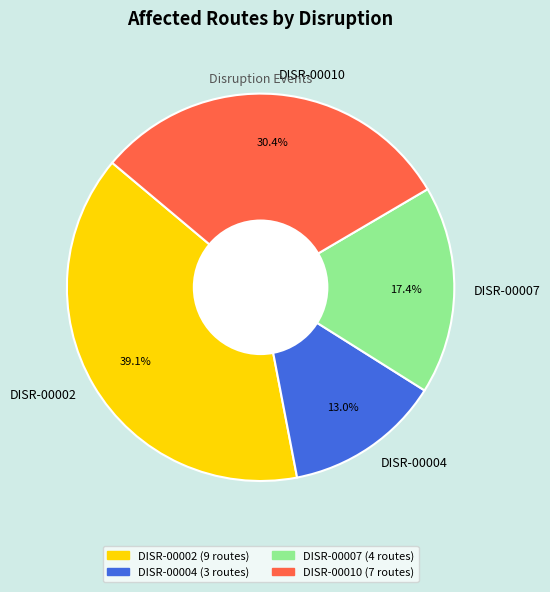

To the nearest percent, what percentage of the pie is DISR-00002?

39%